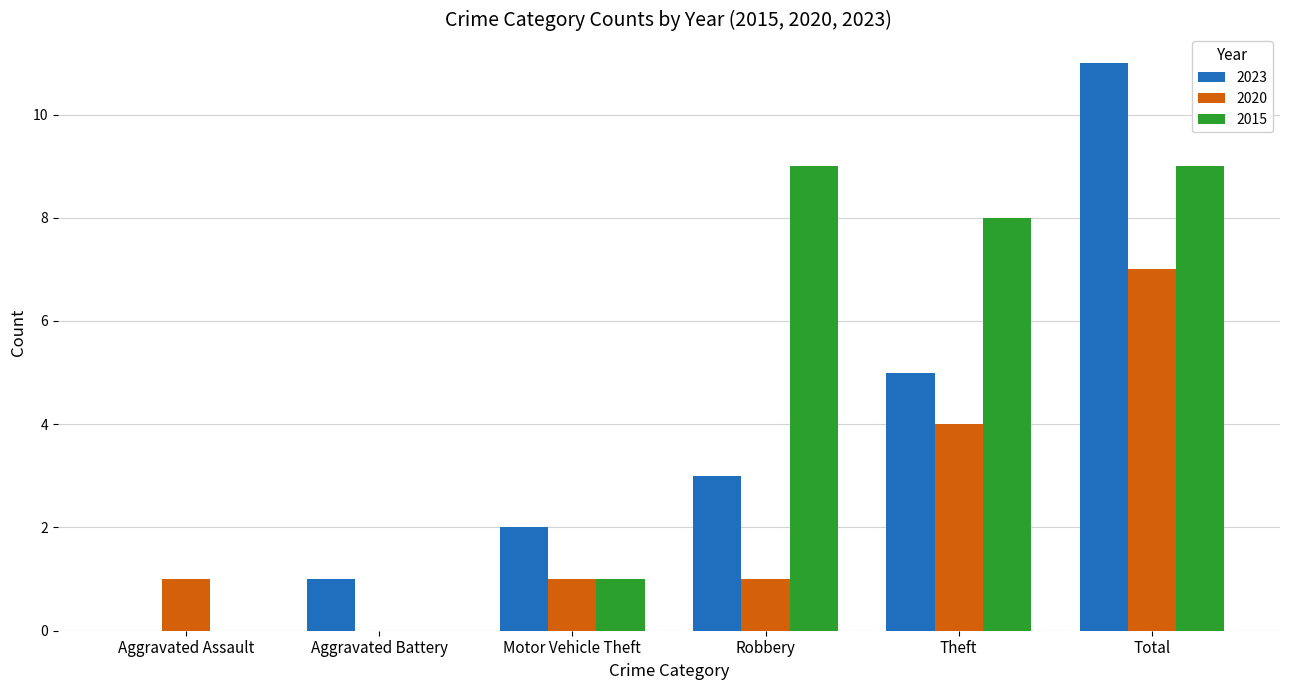

Is the value of 2023 at Total greater than the value of 2015 at Aggravated Assault?

Yes